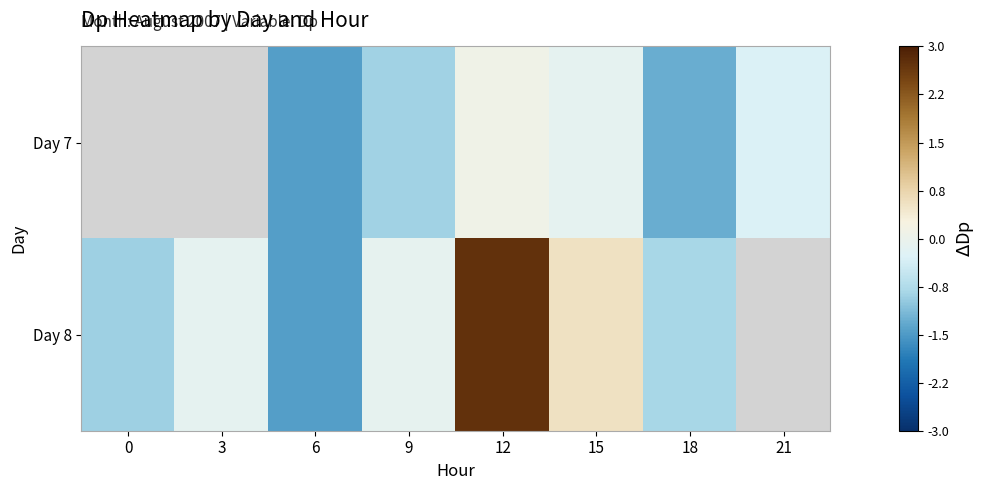

Is the value of Day 8 at 6 greater than the value of Day 7 at 18?

No